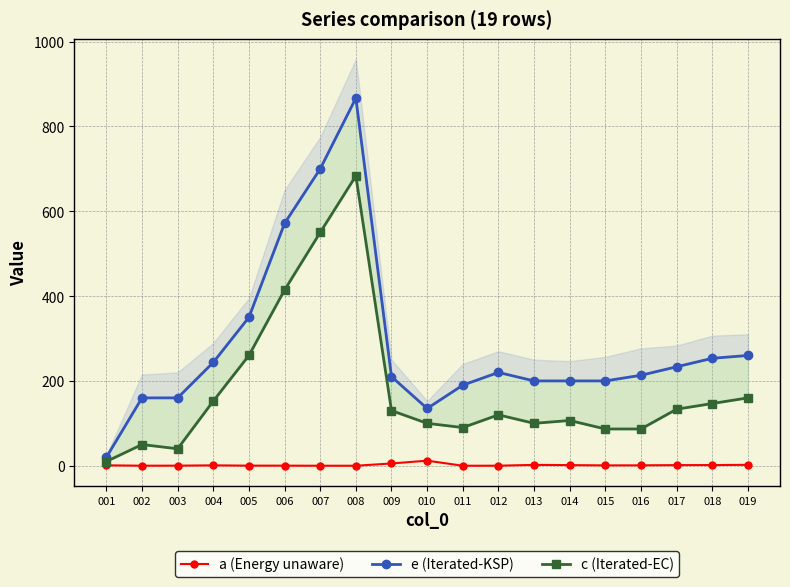

What is the value of the a (Energy unaware) point at the 4th from the left?

0.9